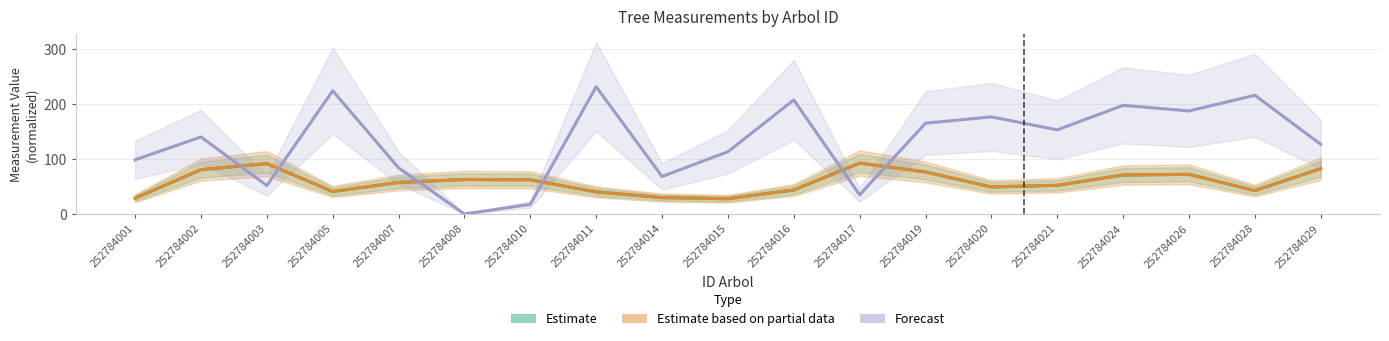

Which series has the largest total across all categories?

Forecast